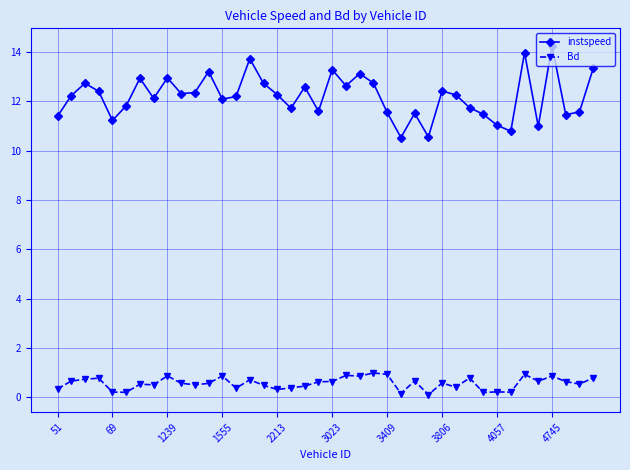

Which series has the widest spread of values?

instspeed